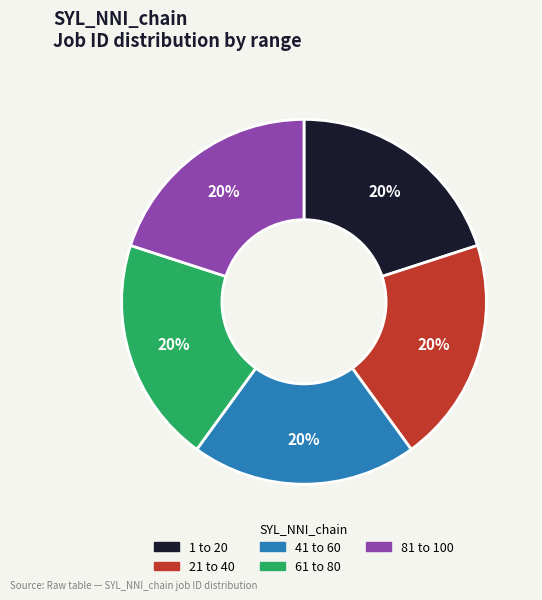

To the nearest percent, what is the average slice percentage?

20%